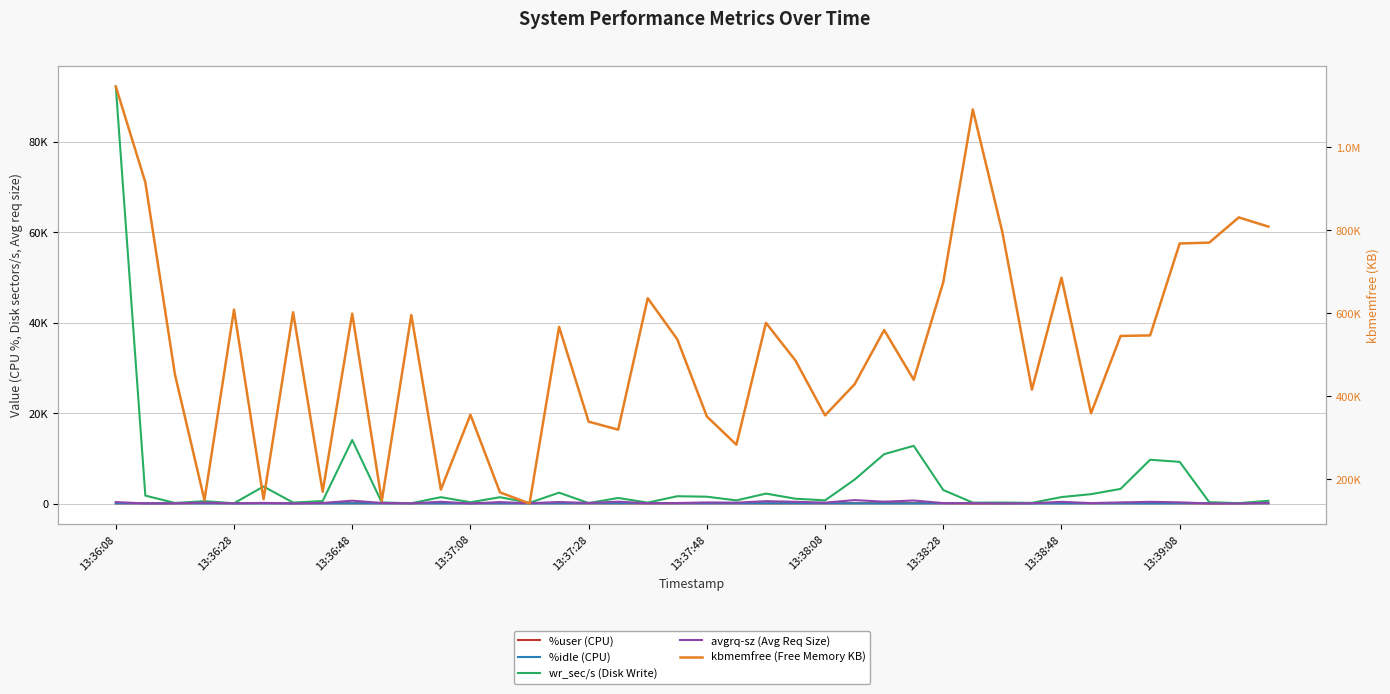

At which label does wr_sec/s (Disk Write) reach its peak?

13:36:08